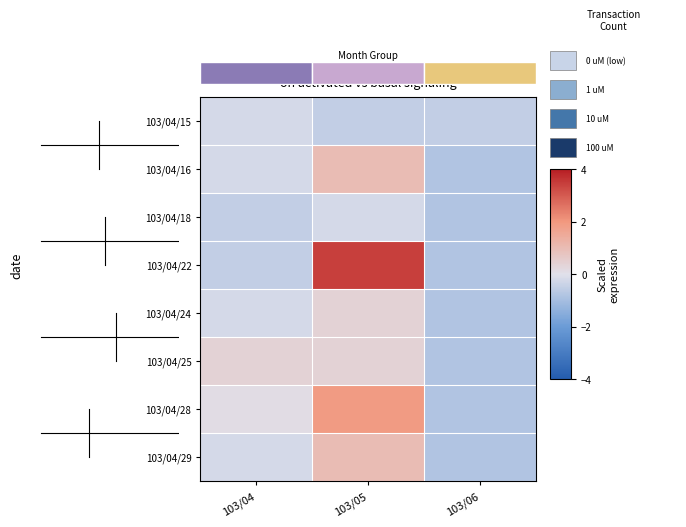

The 103/04/15 series shows -0.2 at 103/04. True or false?

True